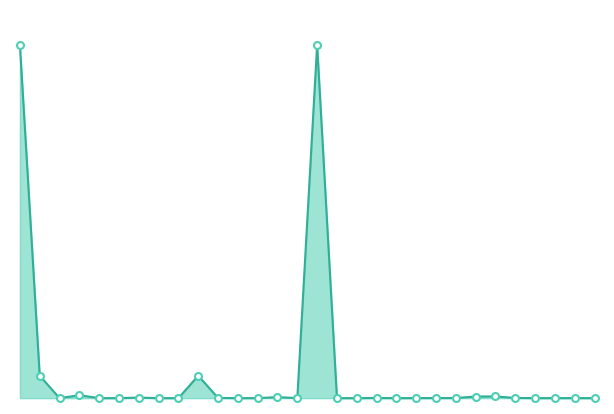

Which series contains the highest Y value?

Price_line